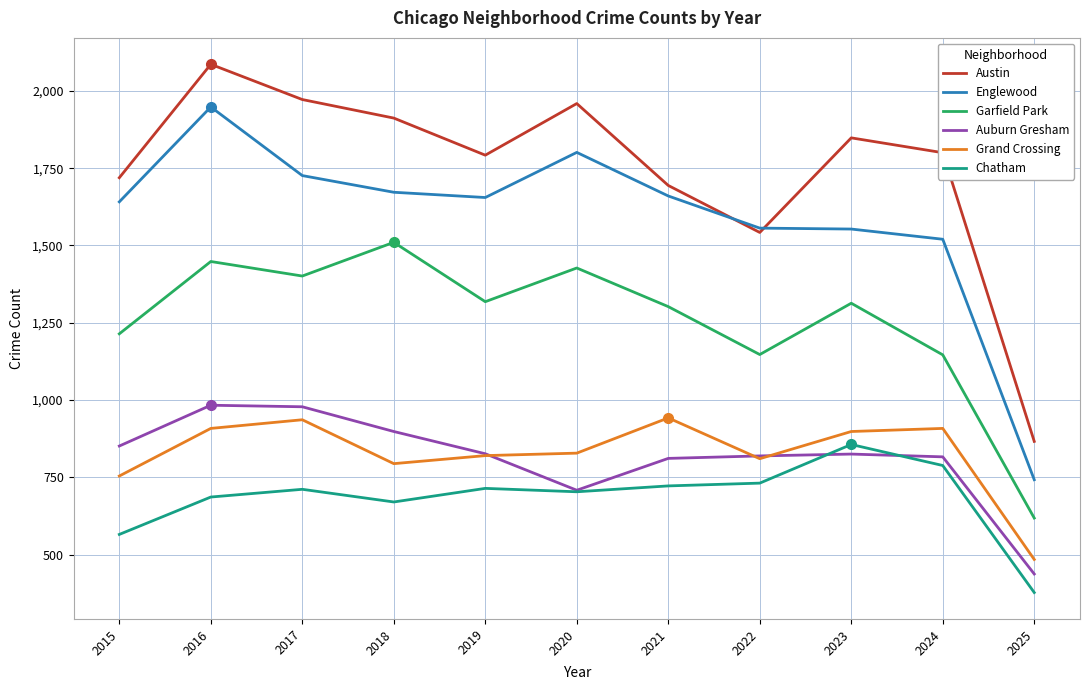

The Austin series shows 1912 at 2018. True or false?

True